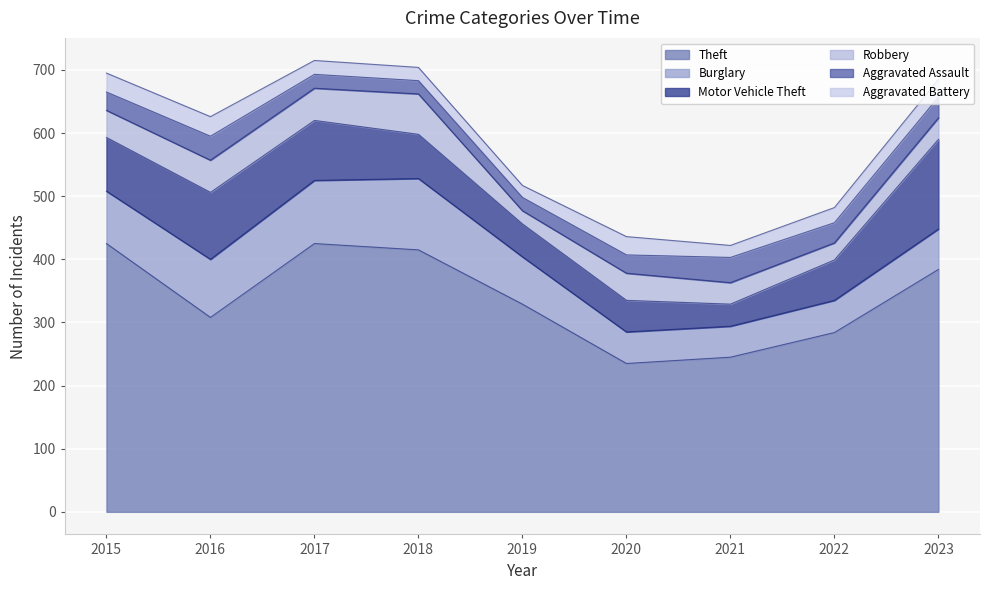

True or false: Theft has a value of 332 at 2020.

False